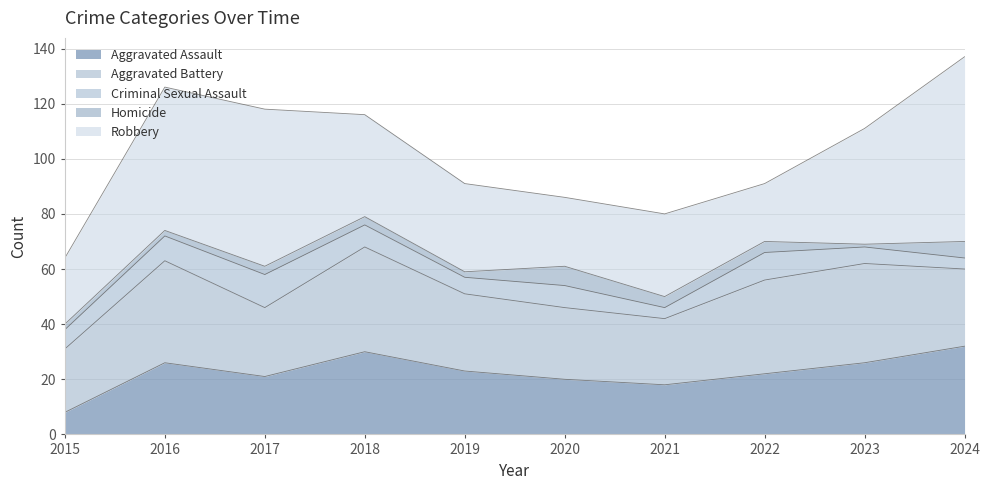

Which series has the largest range (max minus min)?

Robbery